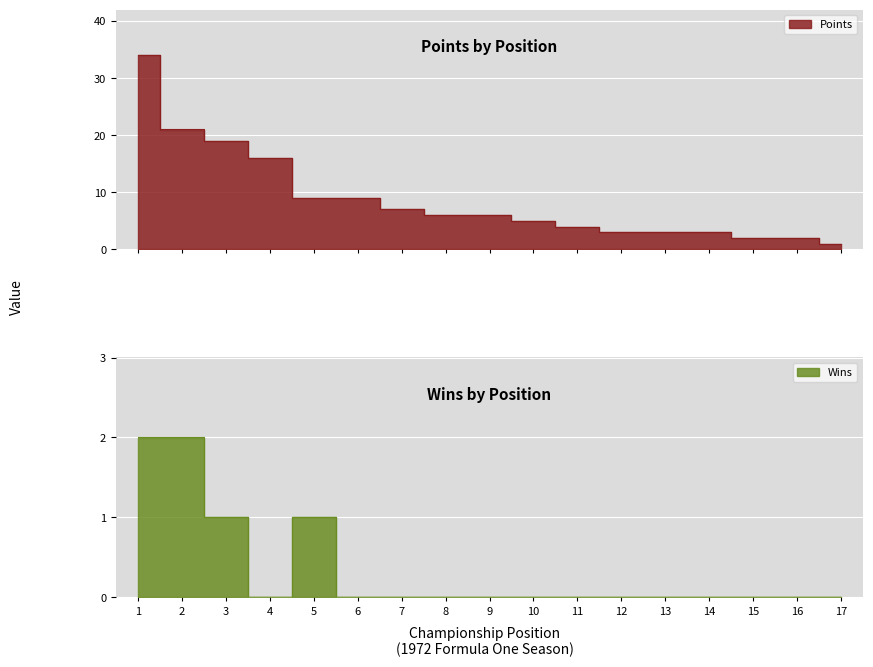

What is the maximum value for Points?

34